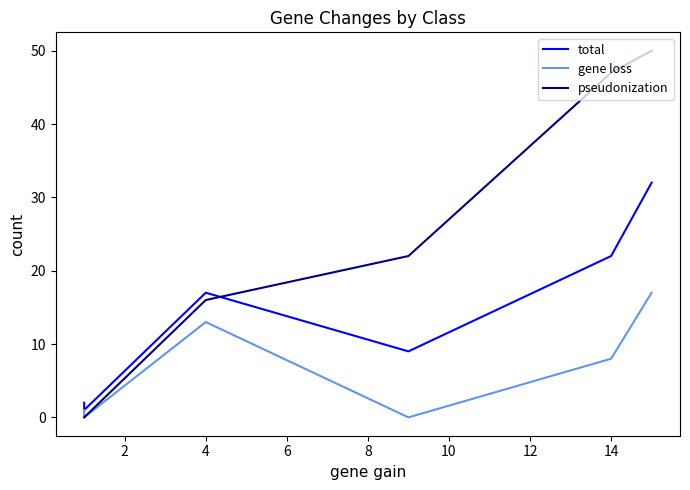

Rank the series by their maximum value, from highest to lowest.

pseudonization, total, gene loss